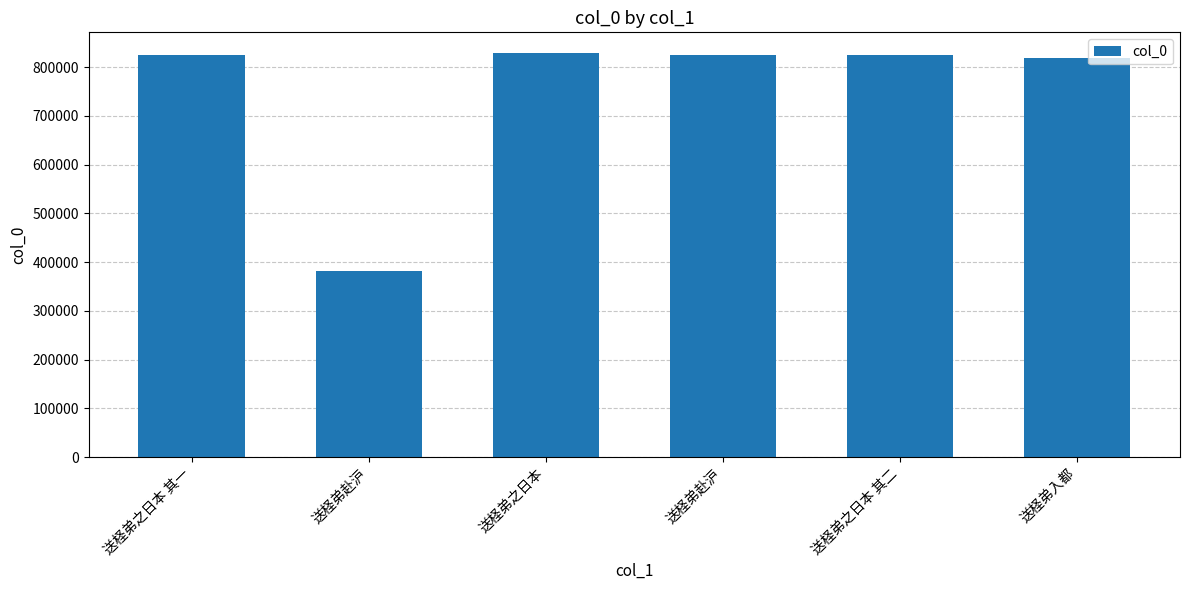

Reading right to left, transcribe all the data shown in this chart.

819085	825204	825126	829678	381171	825203